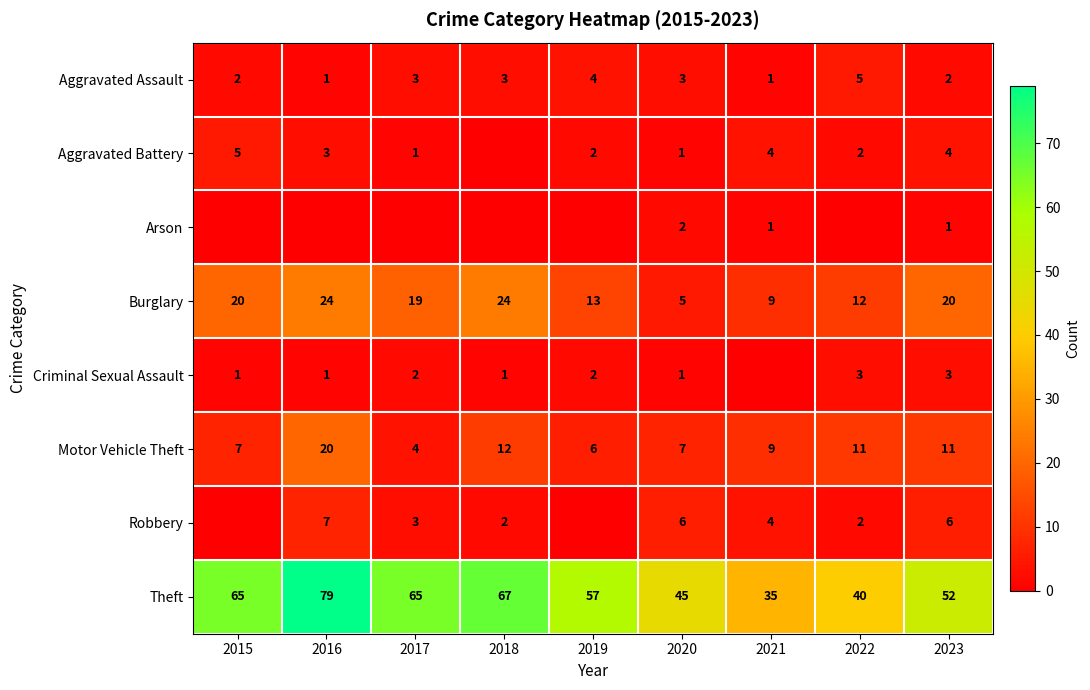

The Aggravated Assault series shows 2 at 2021. True or false?

False